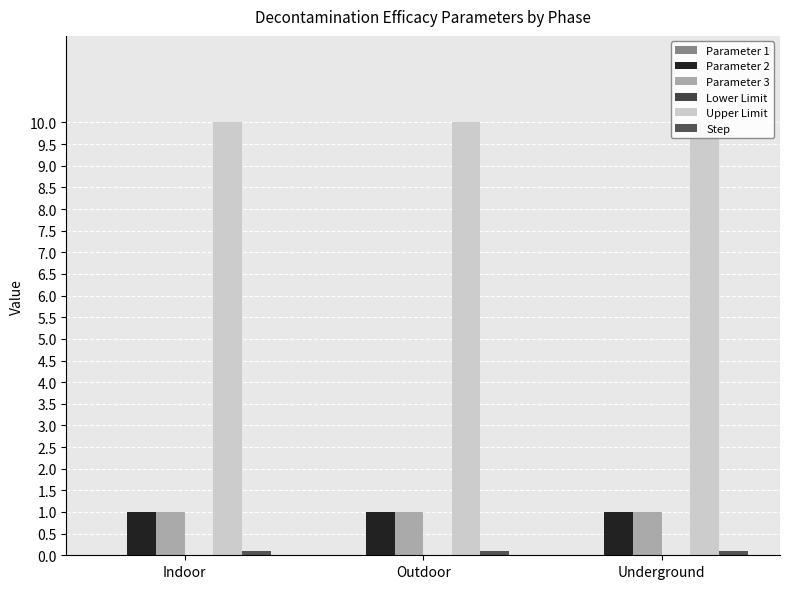

Is it true that Upper Limit equals 5.9 at Indoor?

False